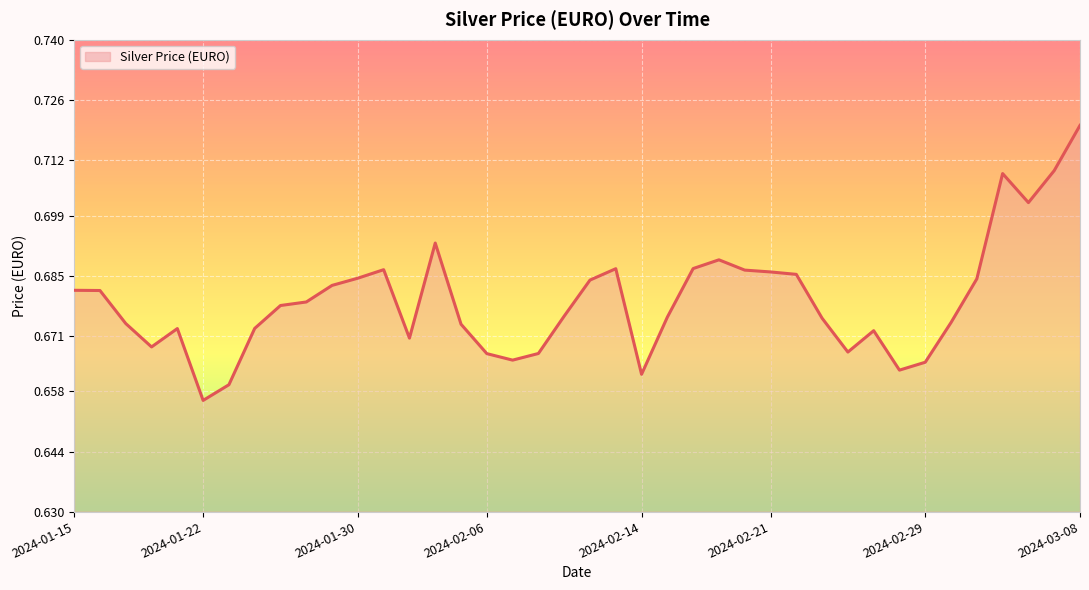

At which category does the chart reach its minimum across all series?

2024-01-22